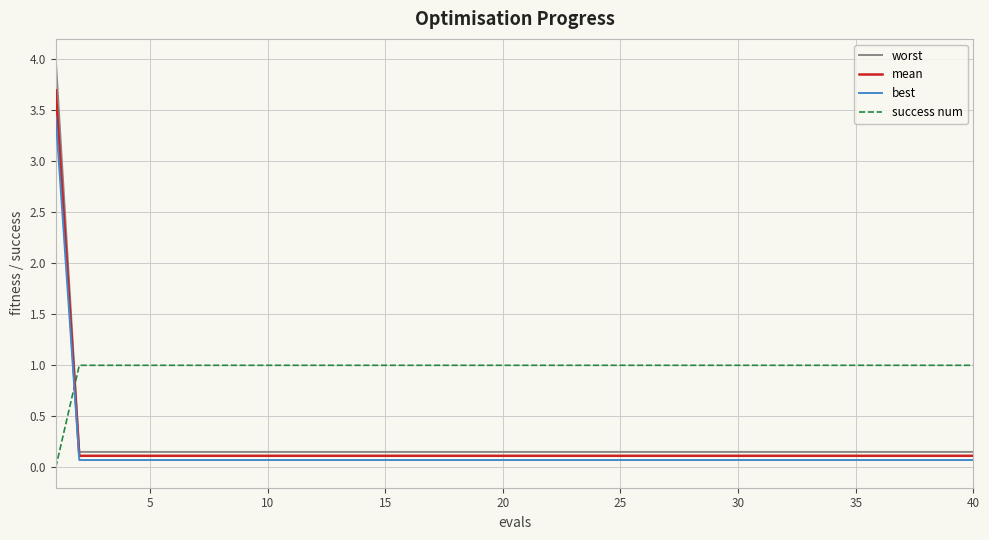

What is the sum of all worst values?

9.9